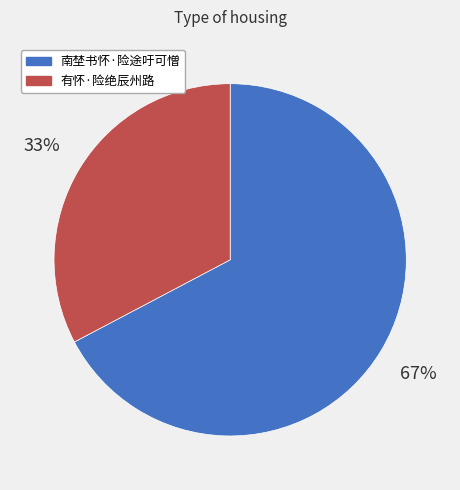

Which category has the biggest portion of the pie?

南埜书怀·险途吁可憎